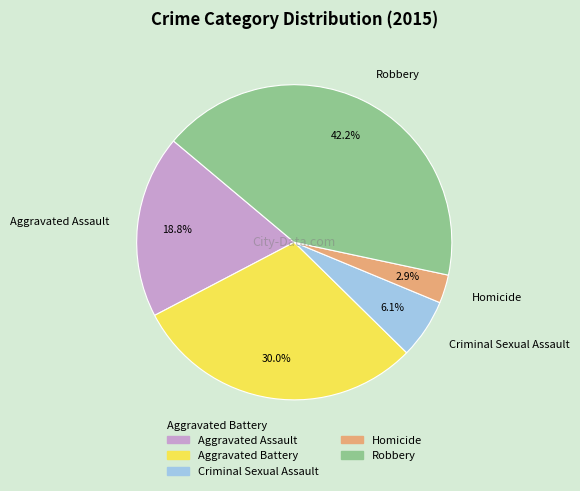

What percentage is NOT represented by Aggravated Assault?

81.2%